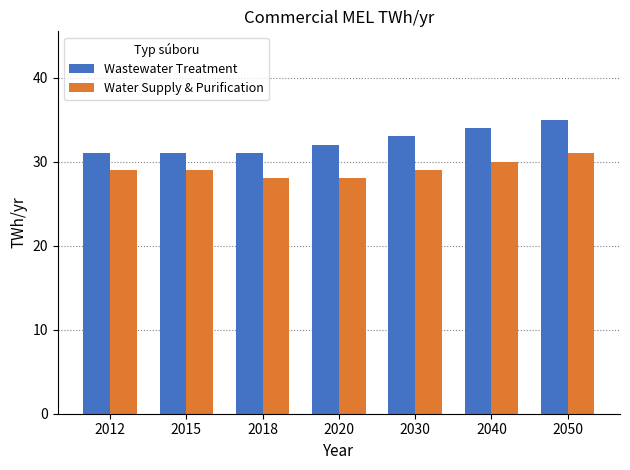

Reading left to right, what are all the values shown in this chart?

Wastewater Treatment: 2012=31	2015=31	2018=31	2020=32	2030=33	2040=34	2050=35
Water Supply & Purification: 2012=29	2015=29	2018=28	2020=28	2030=29	2040=30	2050=31